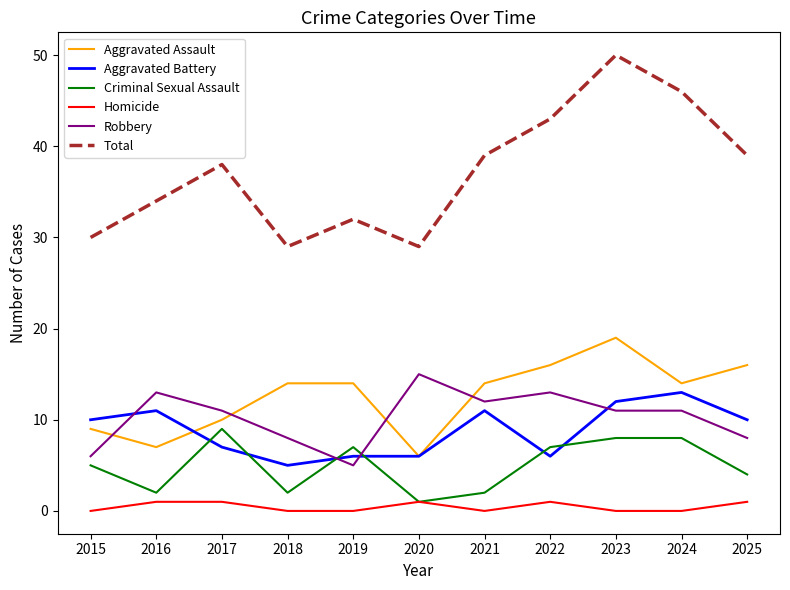

Reading left to right, what are all the values shown in this chart?

Aggravated Assault: 2015=9	2016=7	2017=10	2018=14	2019=14	2020=6	2021=14	2022=16	2023=19	2024=14	2025=16
Aggravated Battery: 2015=10	2016=11	2017=7	2018=5	2019=6	2020=6	2021=11	2022=6	2023=12	2024=13	2025=10
Criminal Sexual Assault: 2015=5	2016=2	2017=9	2018=2	2019=7	2020=1	2021=2	2022=7	2023=8	2024=8	2025=4
Homicide: 2015=0	2016=1	2017=1	2018=0	2019=0	2020=1	2021=0	2022=1	2023=0	2024=0	2025=1
Robbery: 2015=6	2016=13	2017=11	2018=8	2019=5	2020=15	2021=12	2022=13	2023=11	2024=11	2025=8
Total: 2015=30	2016=34	2017=38	2018=29	2019=32	2020=29	2021=39	2022=43	2023=50	2024=46	2025=39